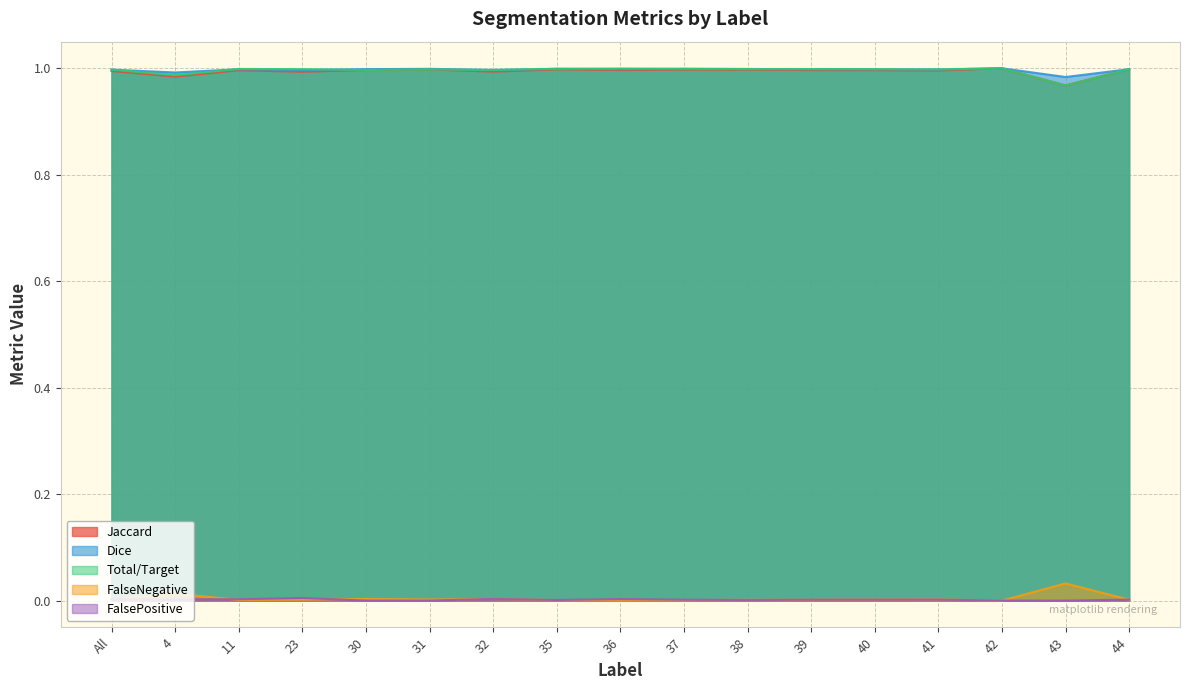

What is the sum of the Total/Target values at 42 and 36?

2.0